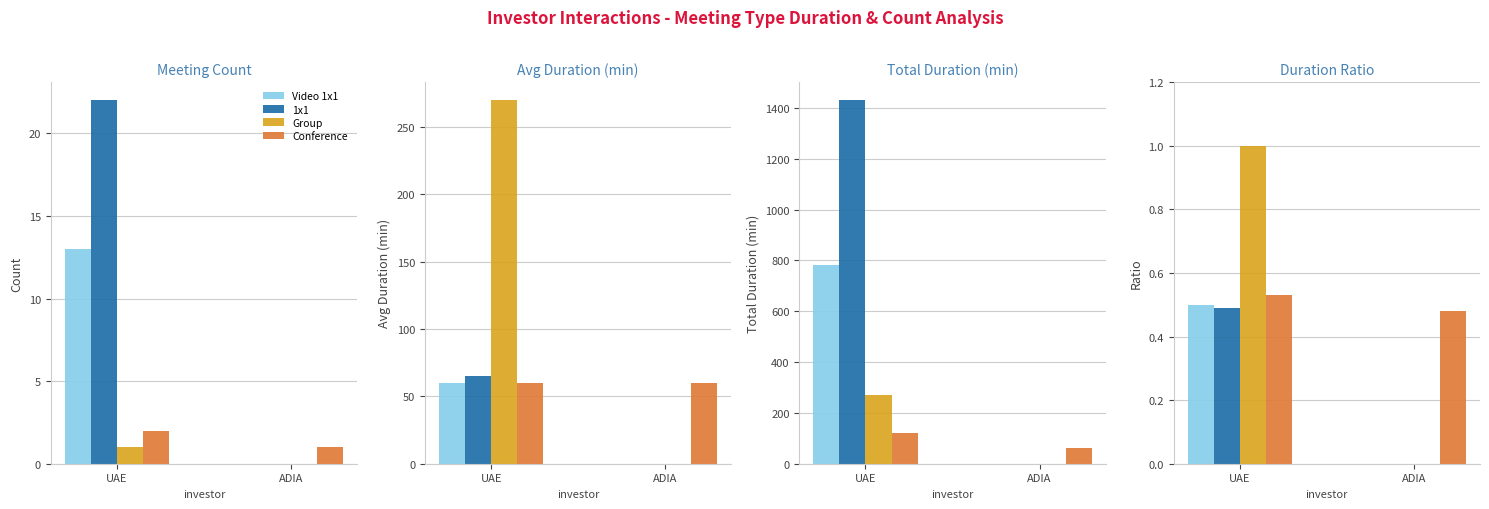

What is the label of the 1st bar from the right?

ADIA